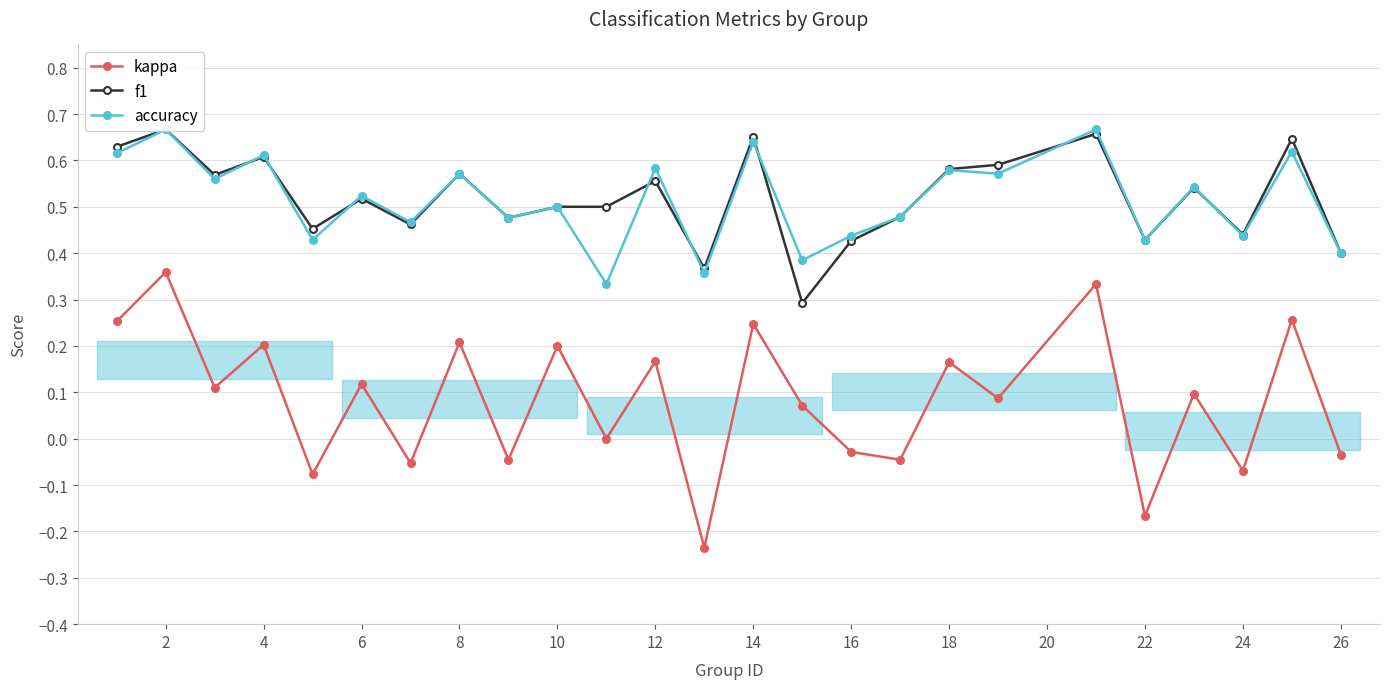

True or false: kappa and f1 cross at least once.

False